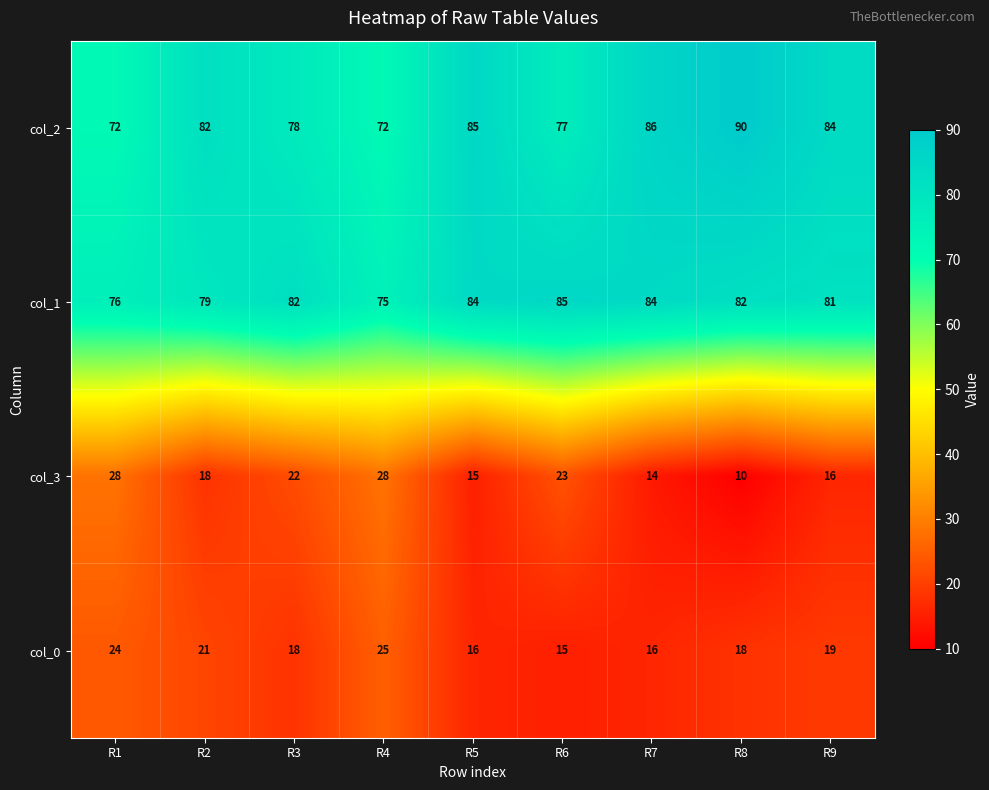

Where is col_1 nearest to the value 80?

R2